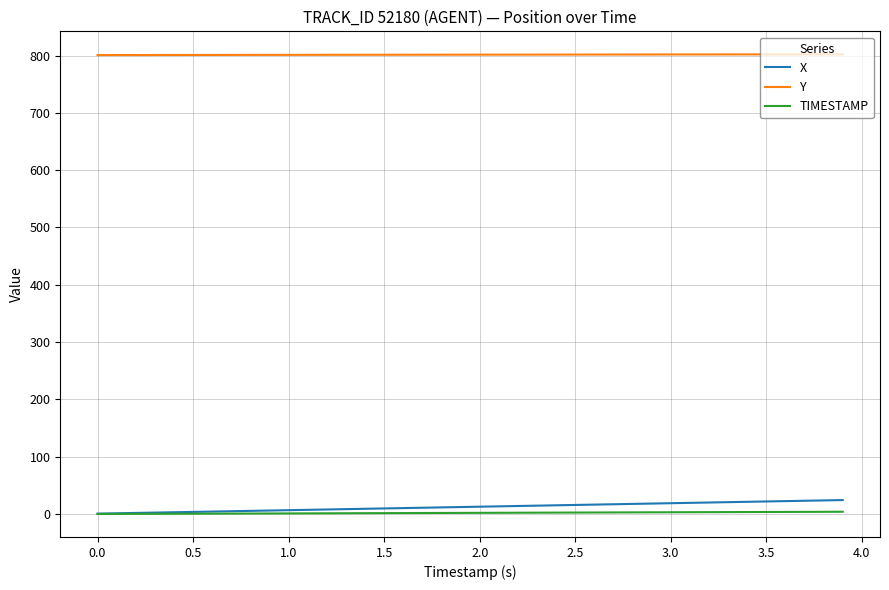

Which series has the largest total across all categories?

Y